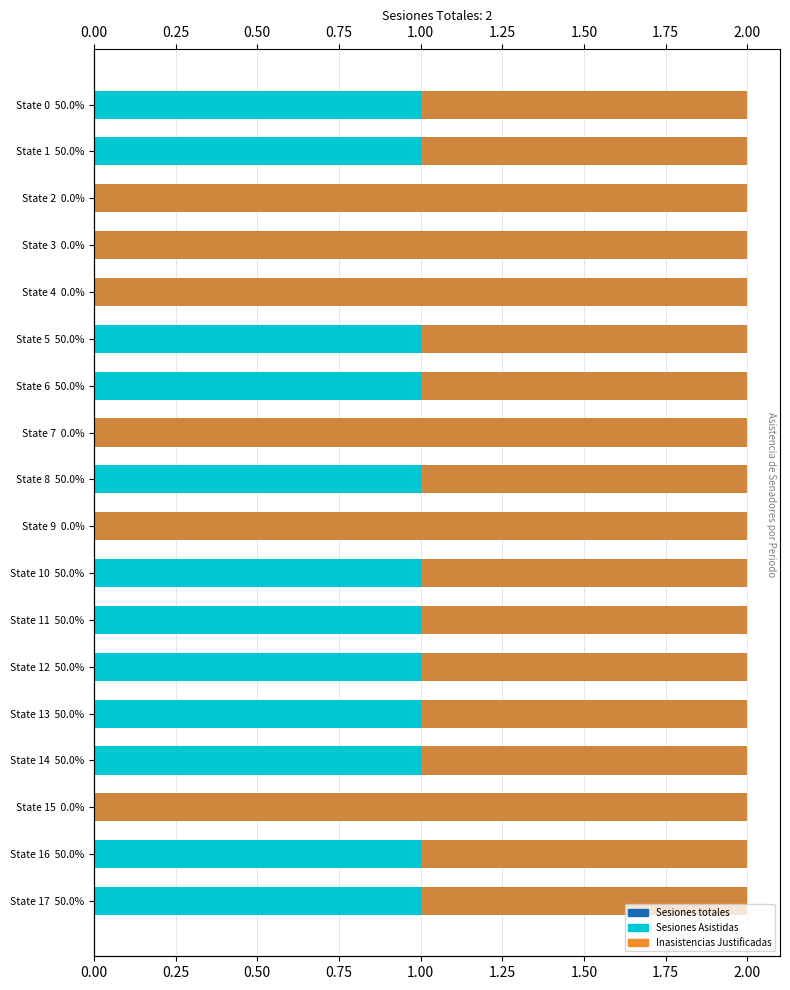

At how many categories does at least one series exceed 0?

18